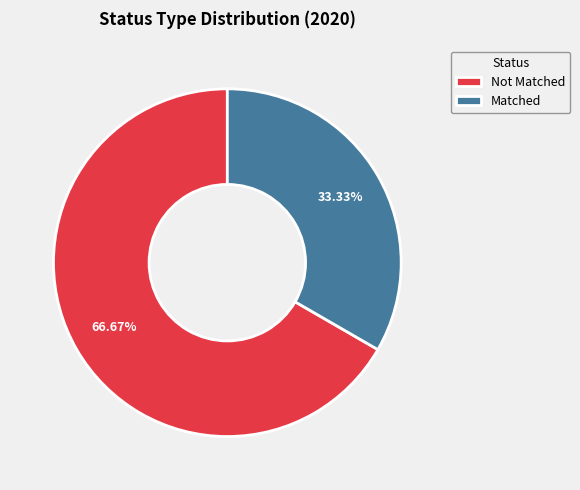

Rank the categories by value from highest to lowest.

Not Matched, Matched